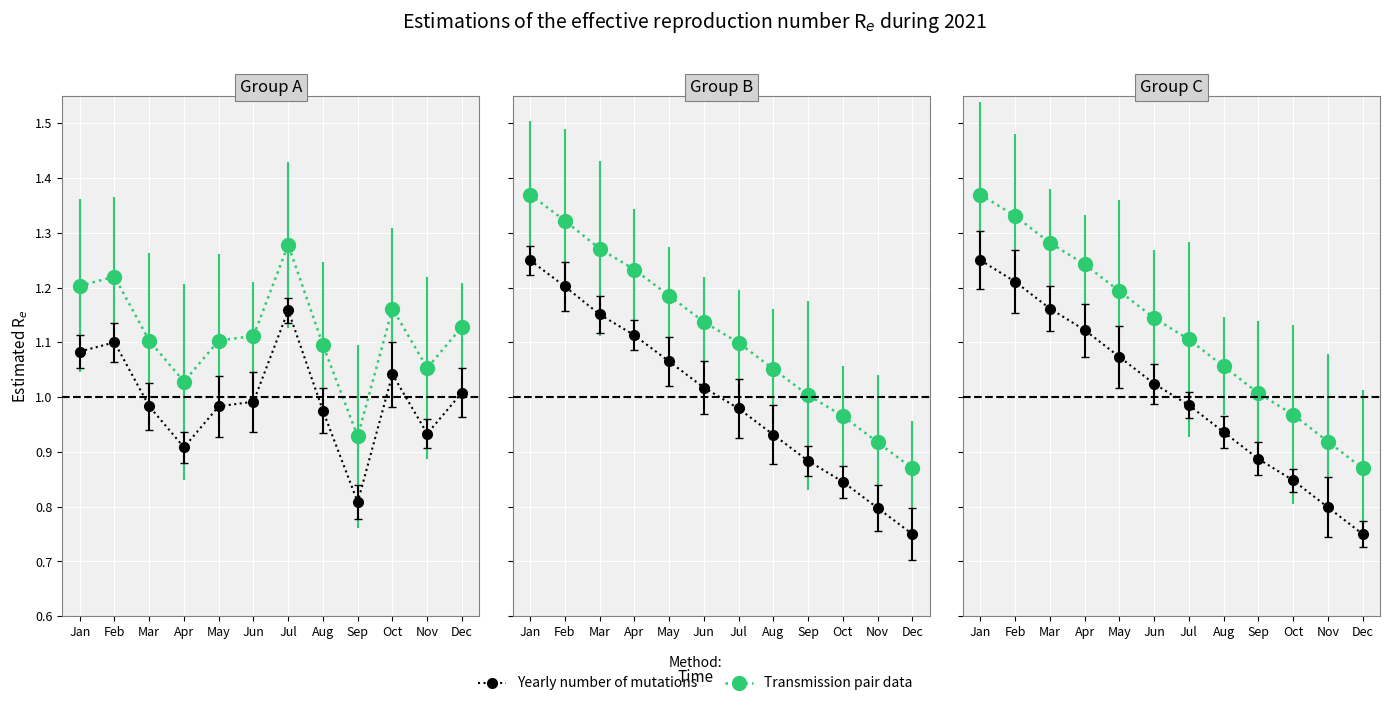

Is the value of Transmission pair data at Apr greater than the value of Yearly number of mutations at Jan?

No